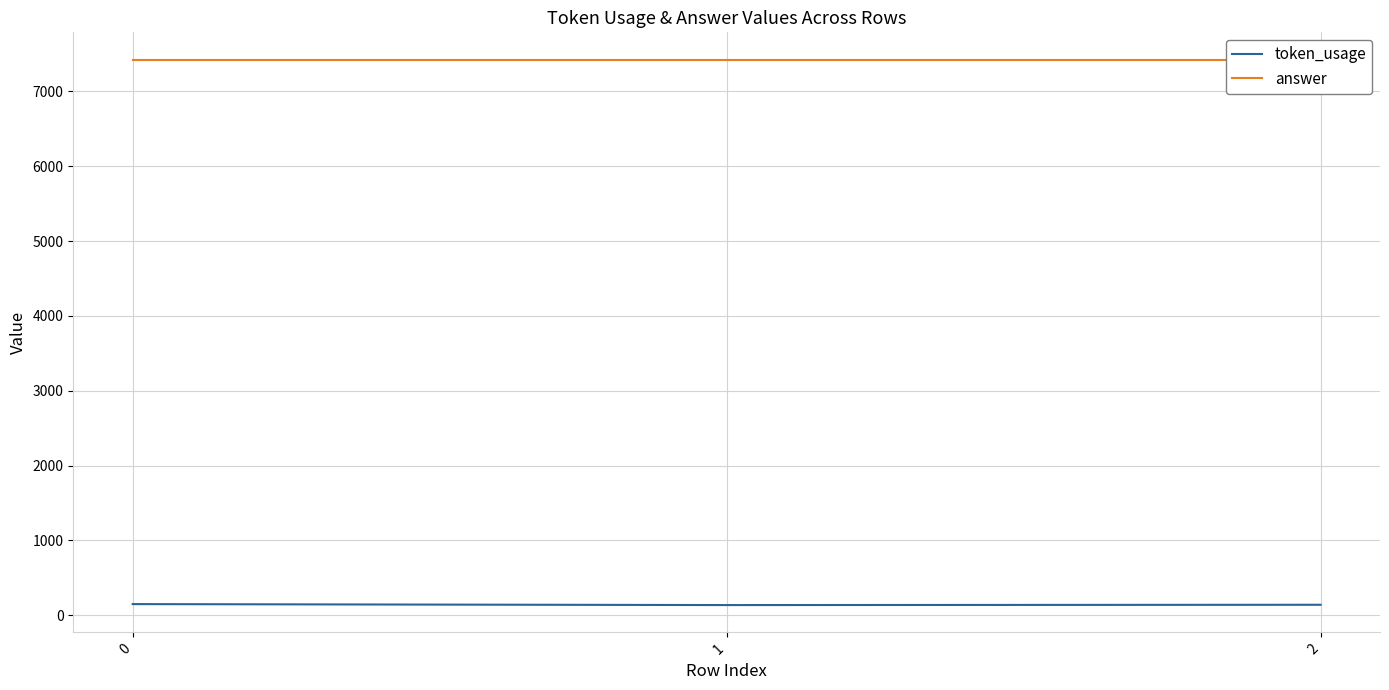

Which series has the largest range (max minus min)?

token_usage